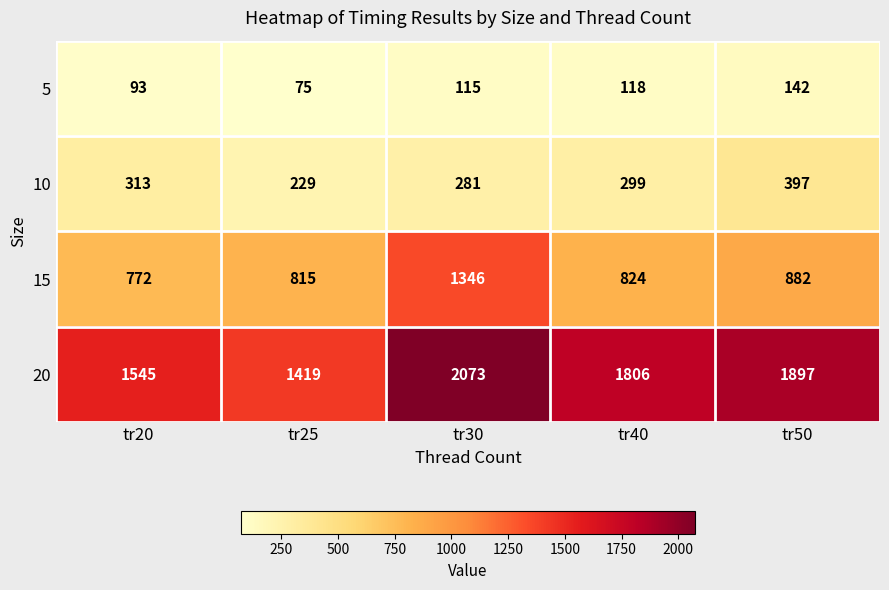

List the series in order of their peak value, highest first.

20, 15, 10, 5